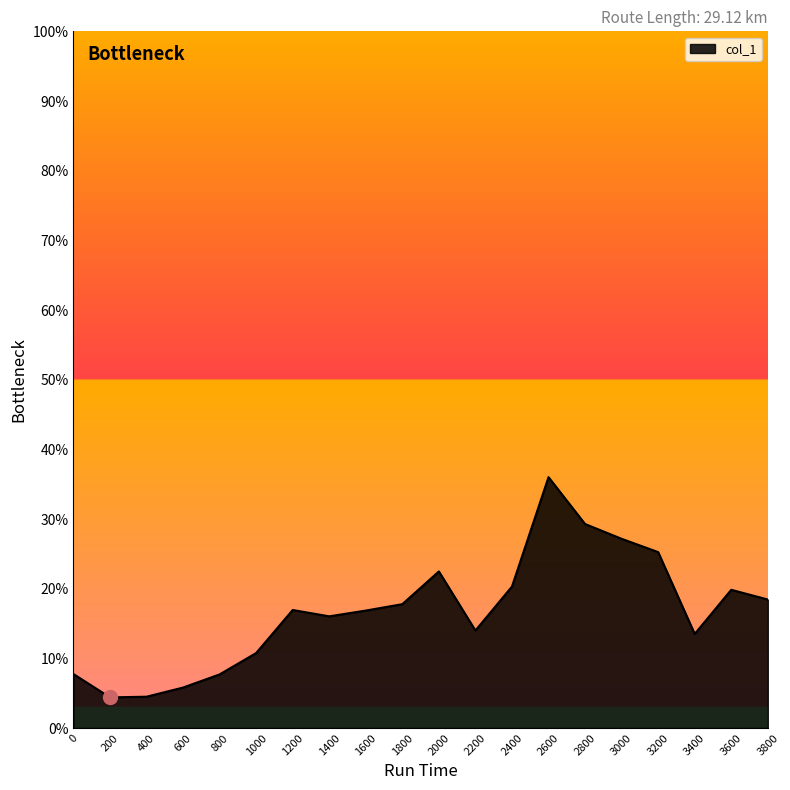

The chart shows a value of 27.2 at 3000. True or false?

True